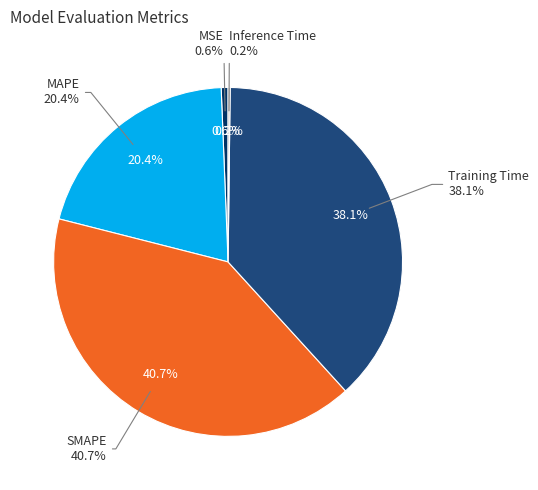

What percentage is the MSE slice, to the nearest percent?

1%